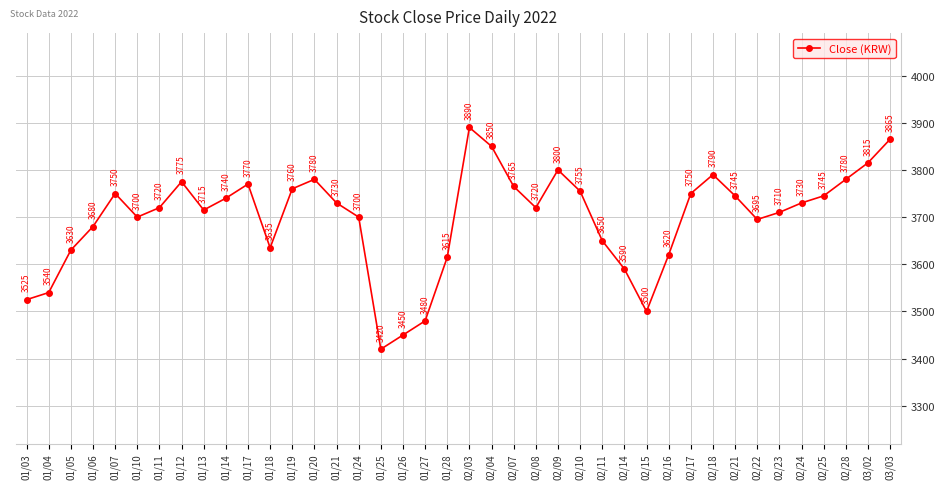

Reading right to left, extract all data points from this chart.

03/03=3865	03/02=3815	02/28=3780	02/25=3745	02/24=3730	02/23=3710	02/22=3695	02/21=3745	02/18=3790	02/17=3750	02/16=3620	02/15=3500	02/14=3590	02/11=3650	02/10=3755	02/09=3800	02/08=3720	02/07=3765	02/04=3850	02/03=3890	01/28=3615	01/27=3480	01/26=3450	01/25=3420	01/24=3700	01/21=3730	01/20=3780	01/19=3760	01/18=3635	01/17=3770	01/14=3740	01/13=3715	01/12=3775	01/11=3720	01/10=3700	01/07=3750	01/06=3680	01/05=3630	01/04=3540	01/03=3525